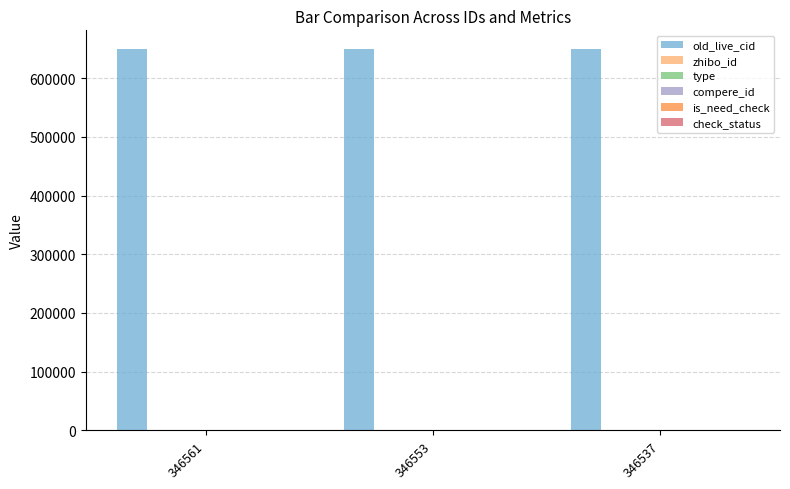

Is the value of zhibo_id at 346561 greater than the value of type at 346553?

Yes